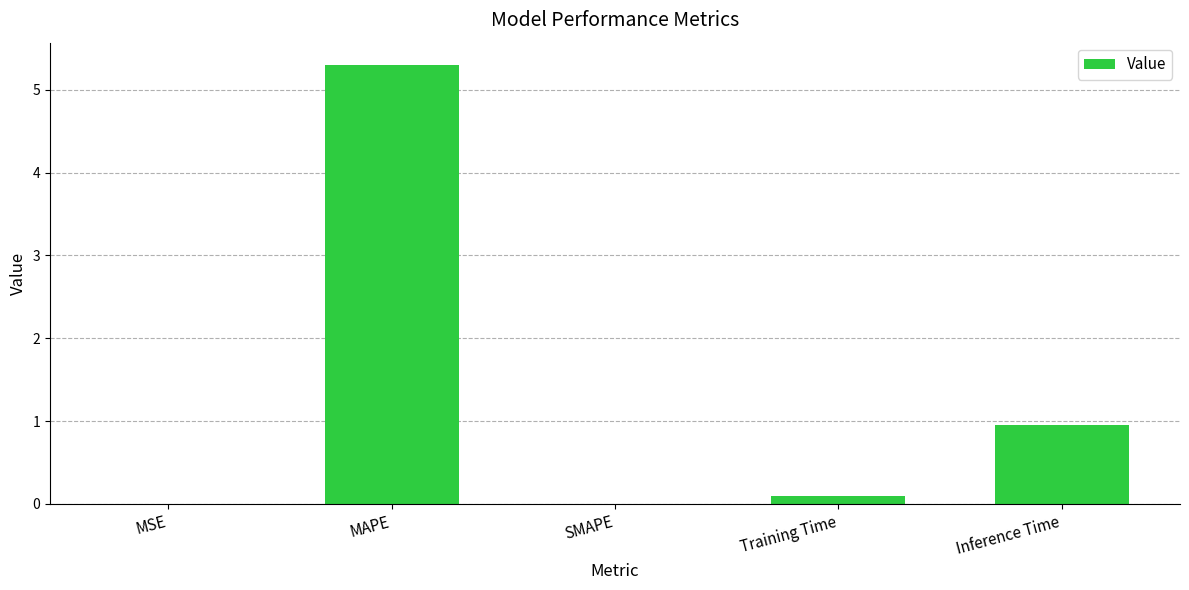

What is the greatest value displayed?

5.3